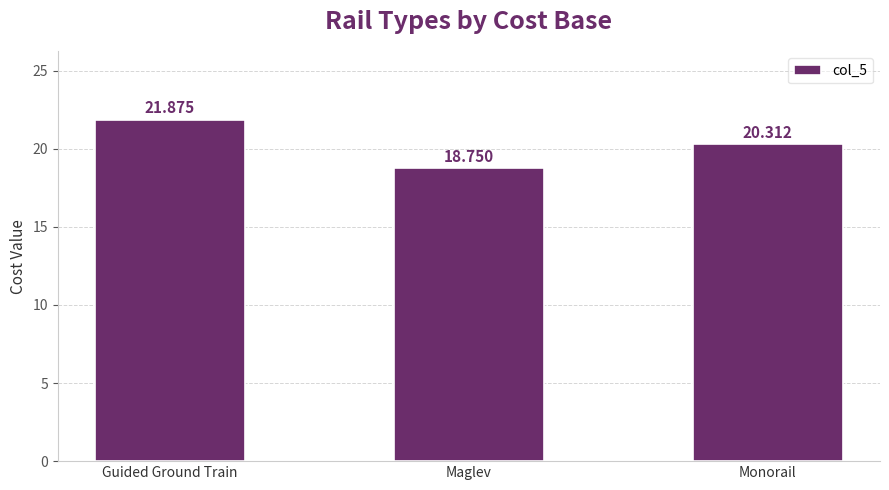

List the labels in order of value, largest first.

Guided Ground Train, Monorail, Maglev